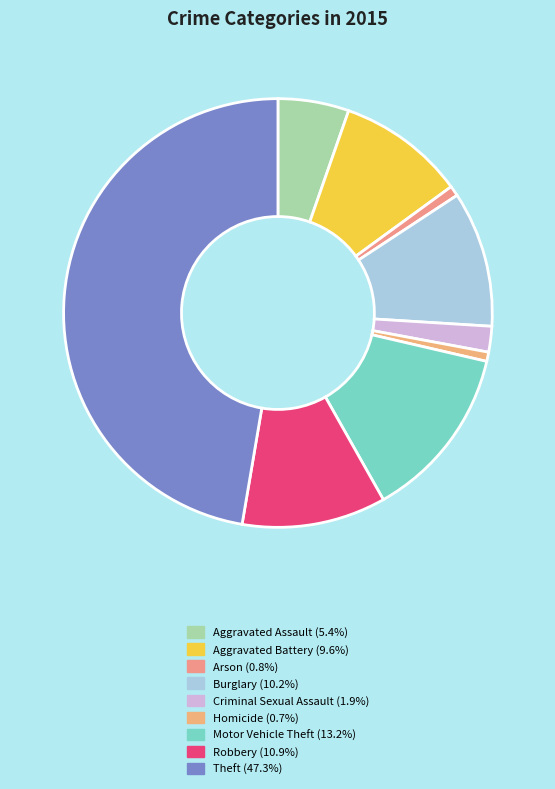

What is the total percentage of Arson and Aggravated Assault?

6.1%